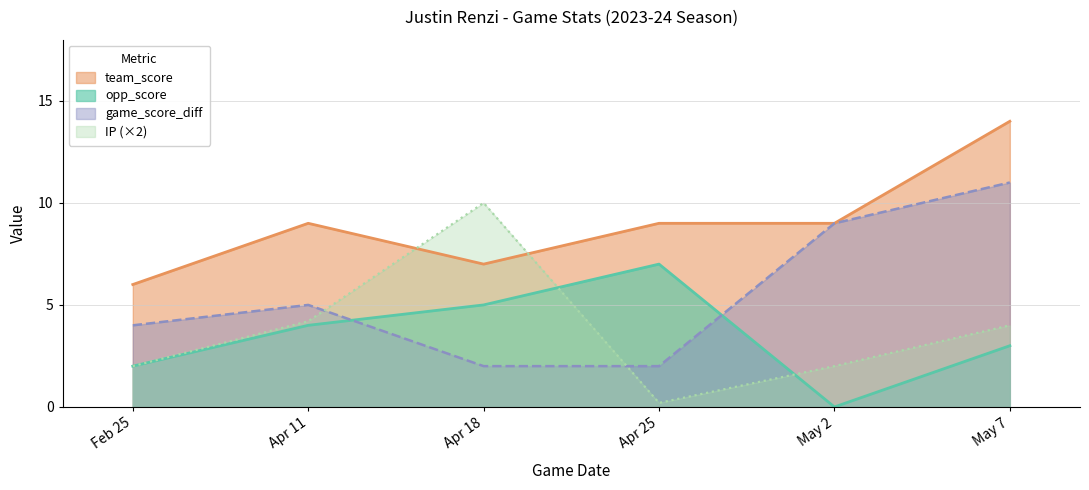

At which label does IP reach its peak?

Apr 18